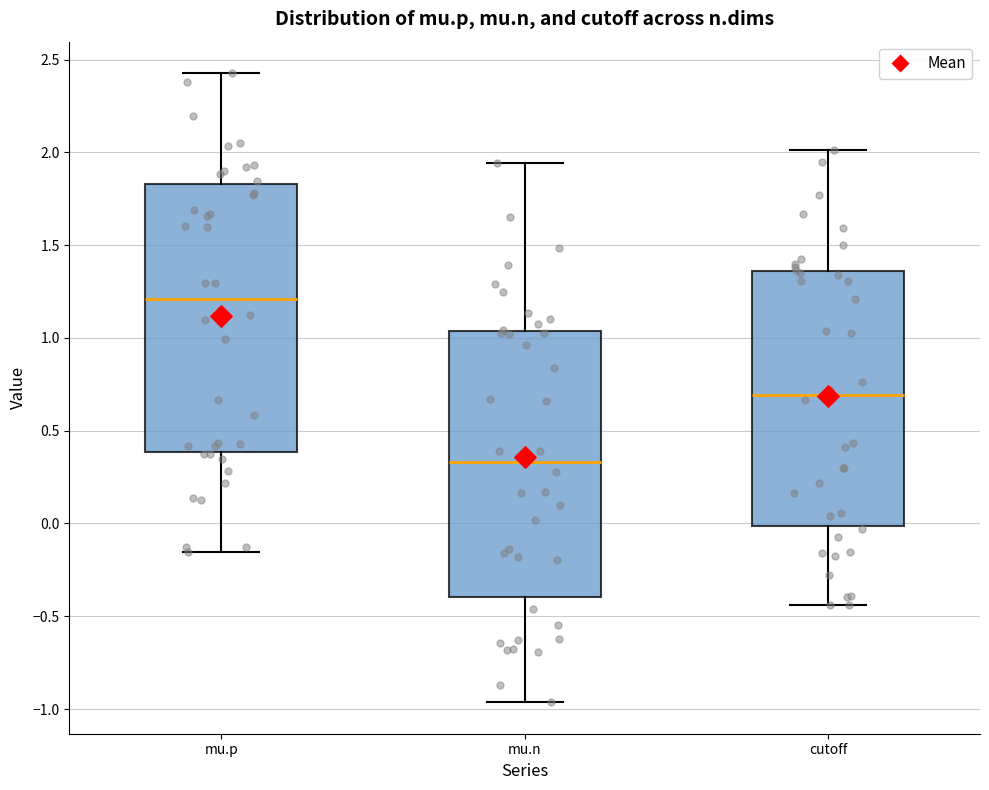

Reading left to right, read every box against the y-axis: the position of its median line, the range the box covers, and the ends of its whiskers. The values are not printed on the chart, so give them approximately, as read against the axis.

mu.p: median 1.20, box 0.40 to 1.85, whiskers -0.15 to 2.45
mu.n: median 0.35, box -0.40 to 1.05, whiskers -0.95 to 1.95
cutoff: median 0.70, box 0.00 to 1.35, whiskers -0.45 to 2.00